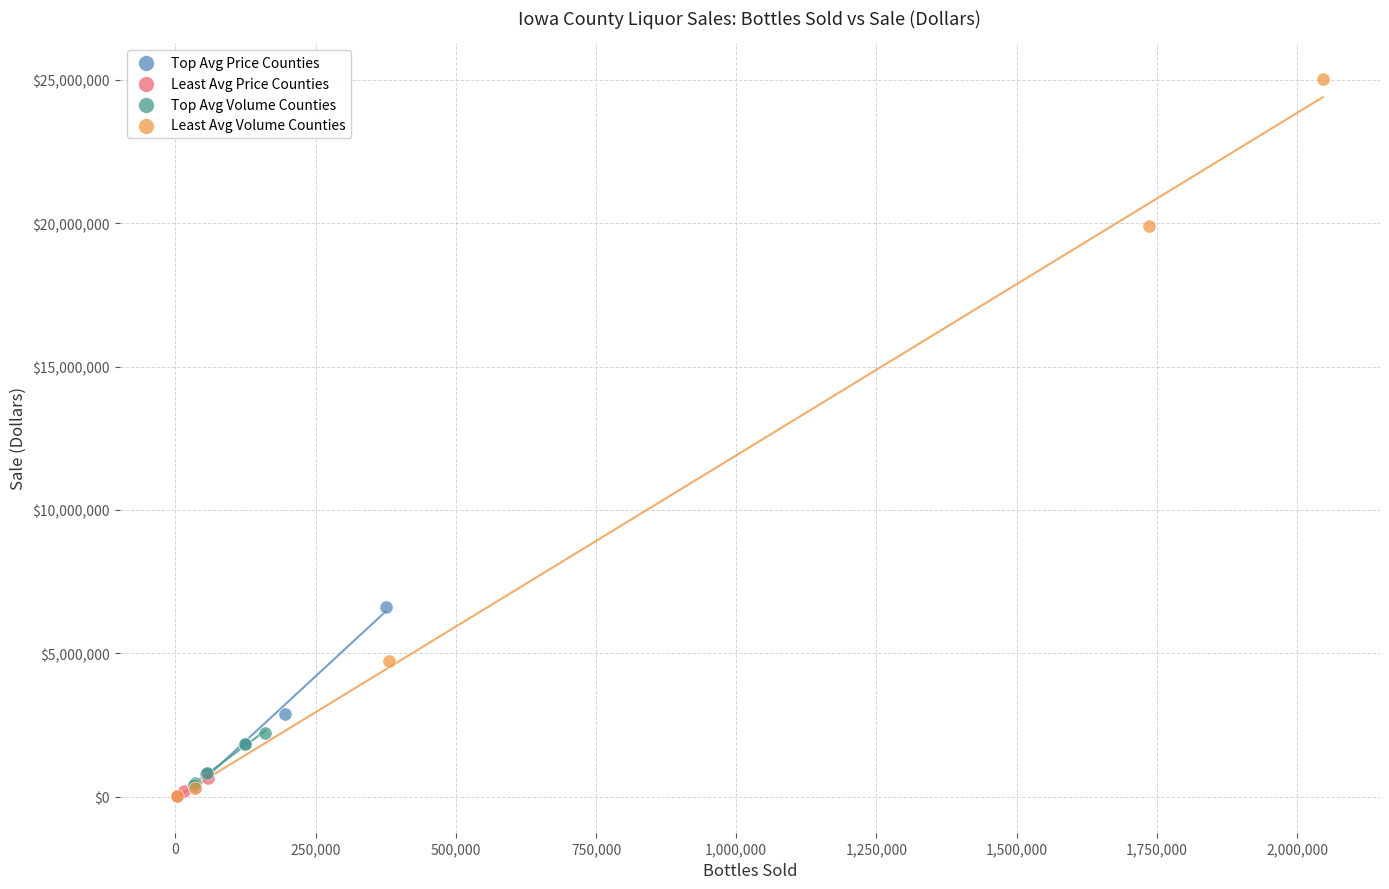

Which series contains the highest Y value?

Least Avg Volume Counties